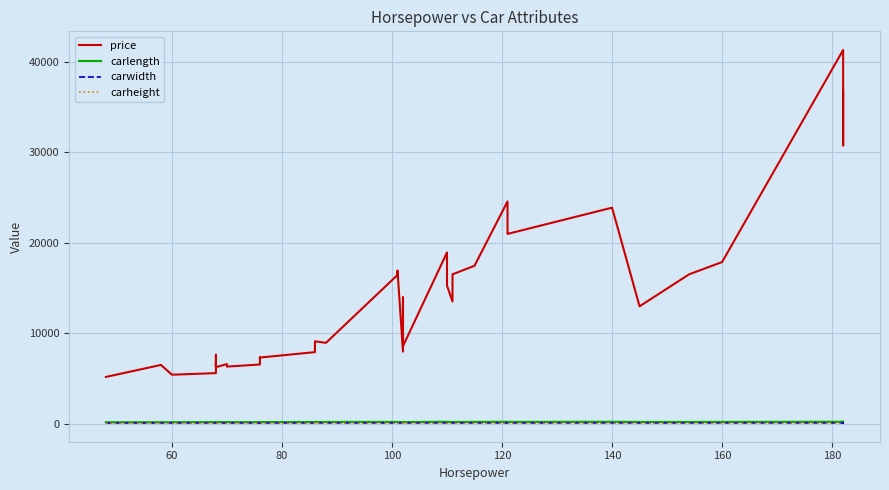

How many lines are shown in the chart?

4